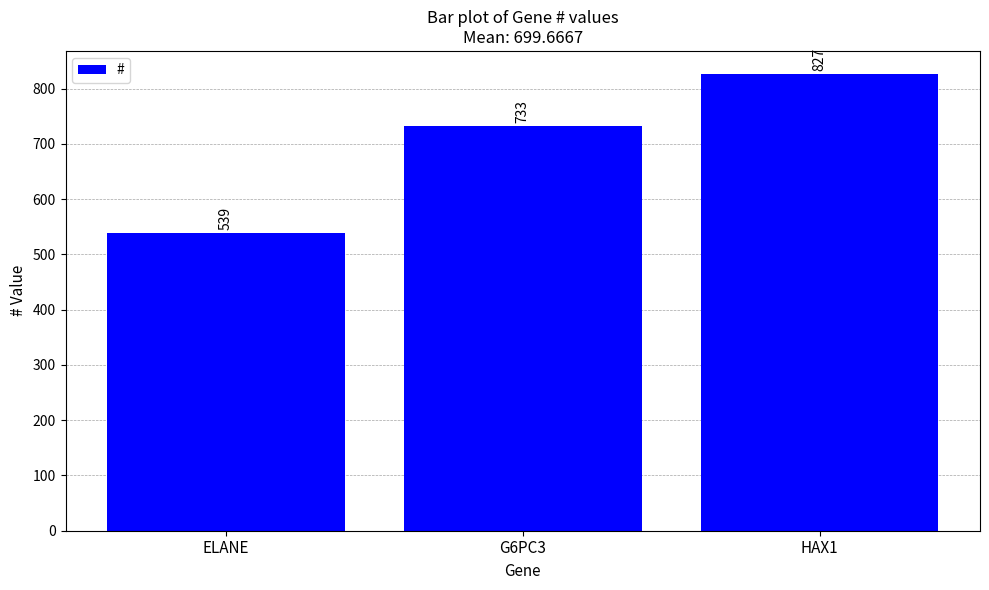

Count the number of data series in this chart.

1